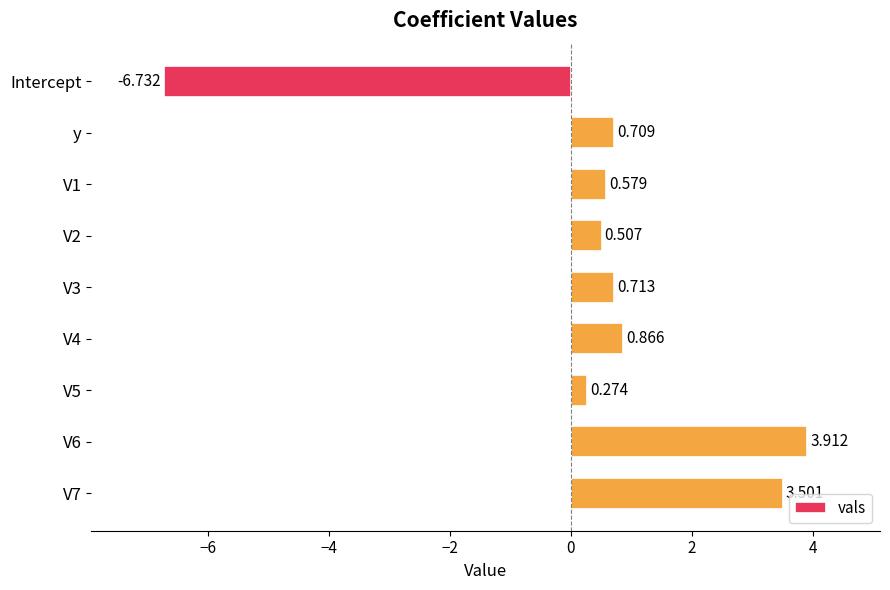

What is the label of the 2nd bar from the top?

y